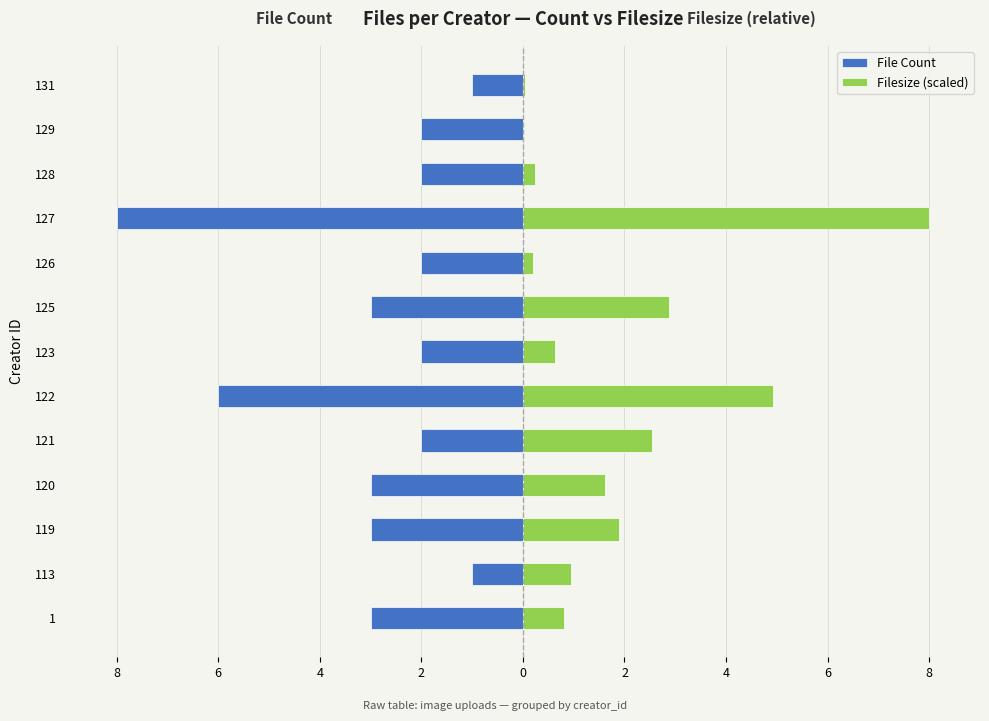

True or false: File Count has a value of -4.3 at 120.

False